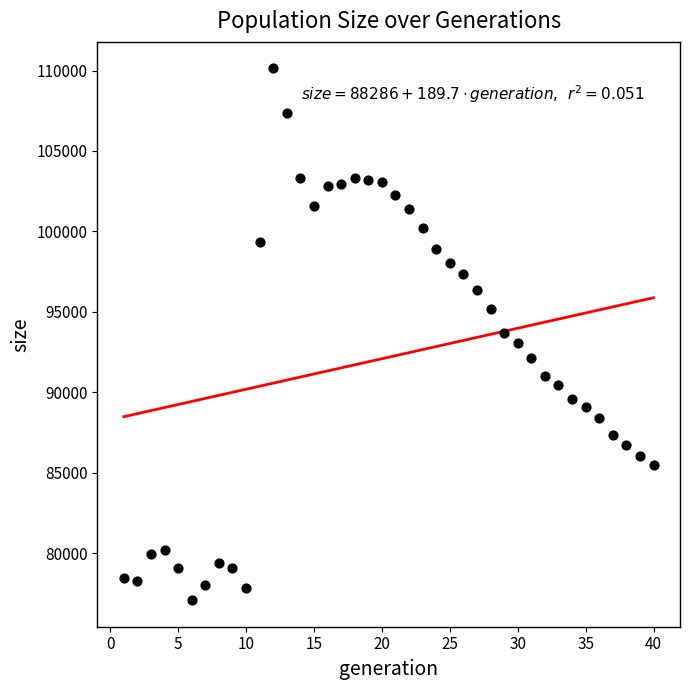

What is the range of X values (max minus min)?

39